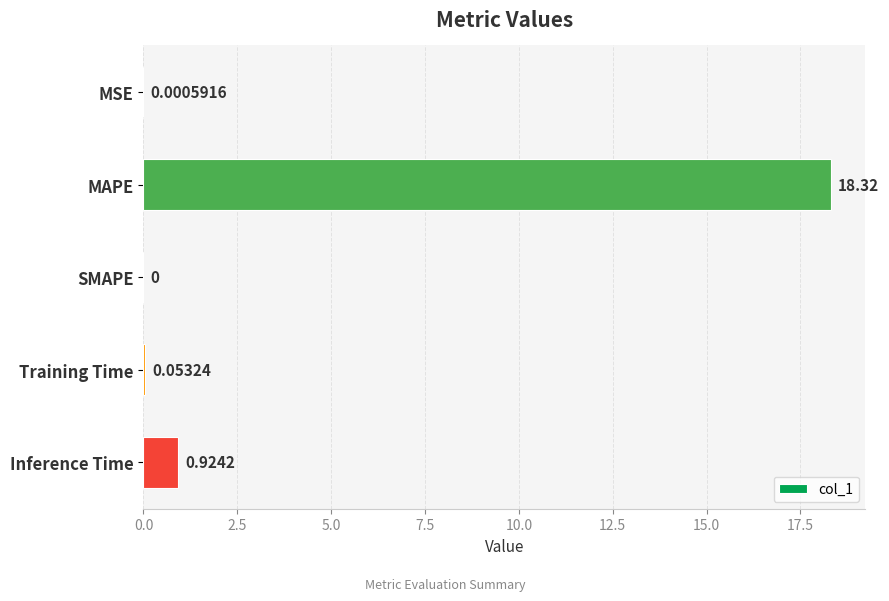

At which label is the value closest to 9?

Inference Time